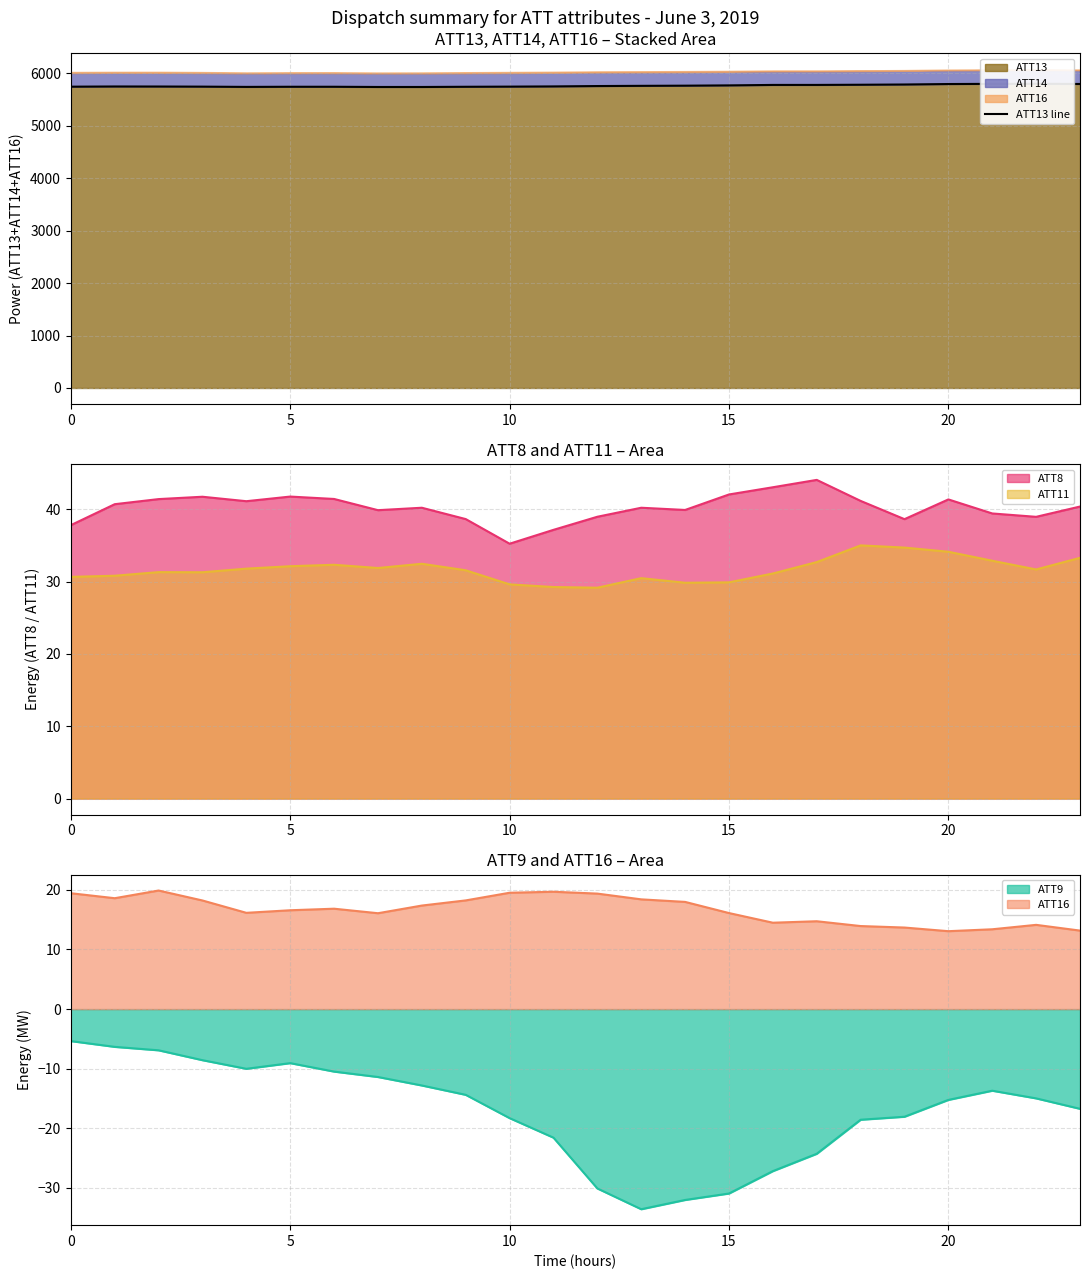

What is the change in value from 21 to 23?

-2.2